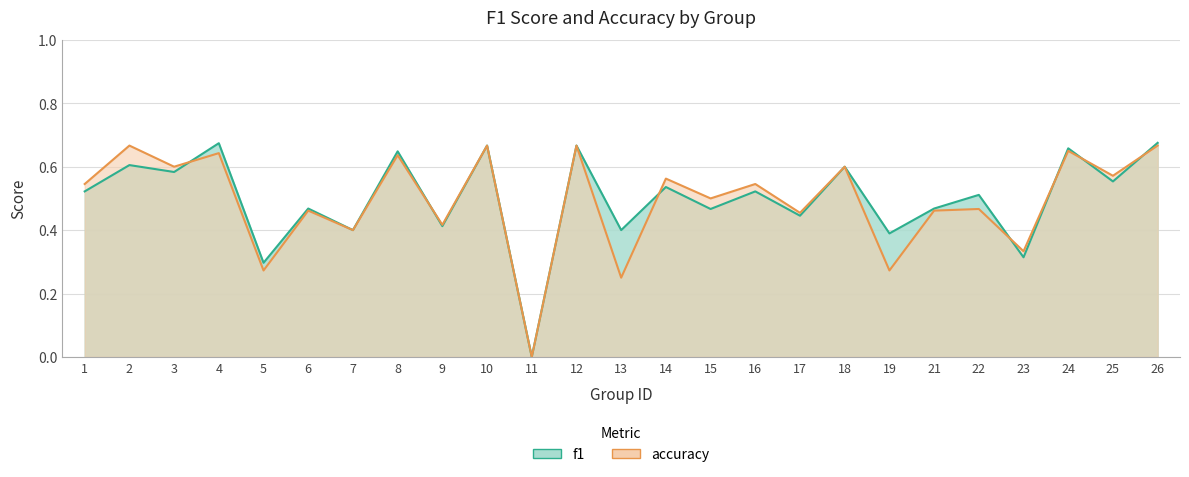

What is the difference between the f1 values at 15 and 12?

0.2